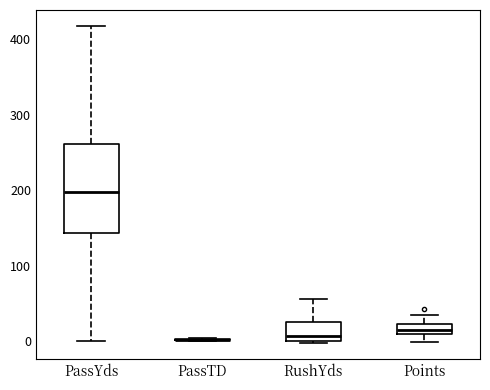

Comparing the boxes themselves (not the whiskers), which one is the tallest?

PassYds